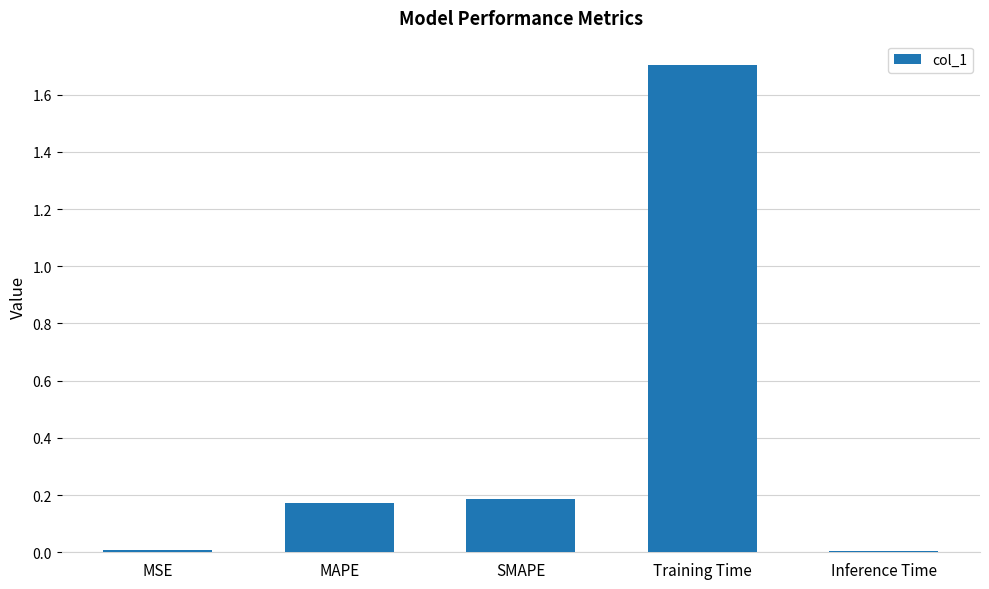

True or false: the data shows 0.1 at SMAPE.

False